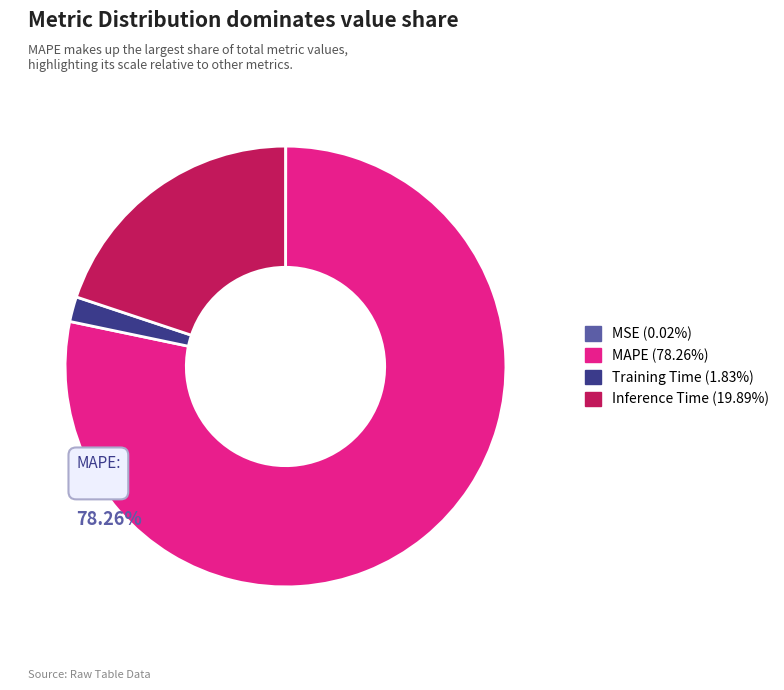

What percentage is the MAPE slice, to the nearest percent?

78%